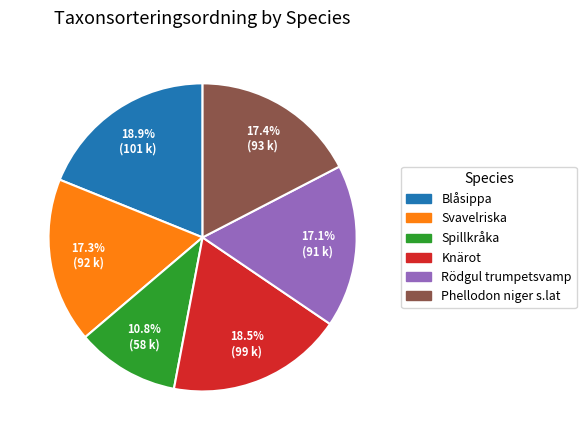

How much of the chart is everything except Blåsippa?

81.1%